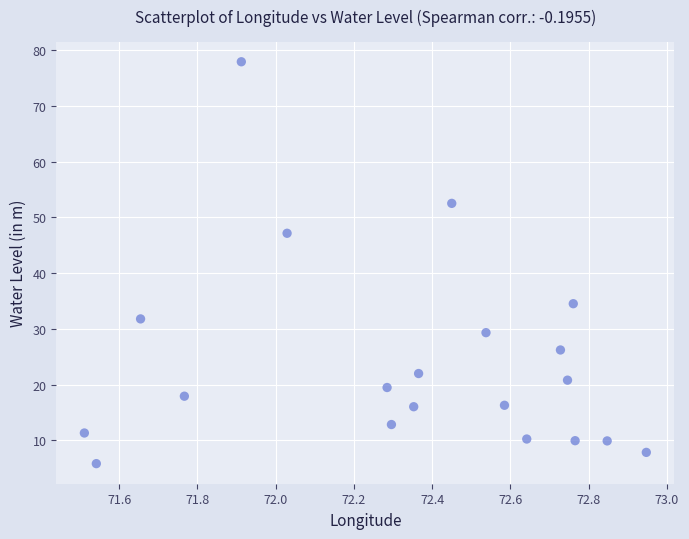

What is the range of Y values (max minus min)?

72.2